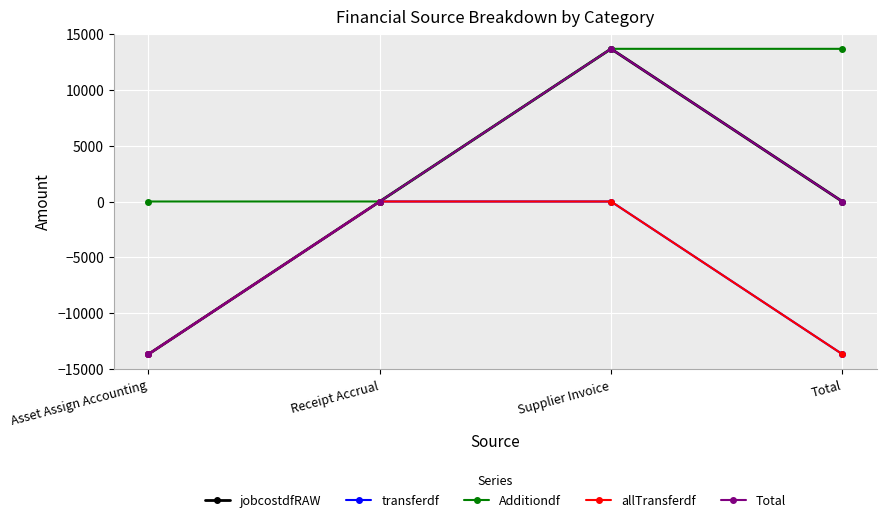

Is this an area chart (filled region under the line)?

No